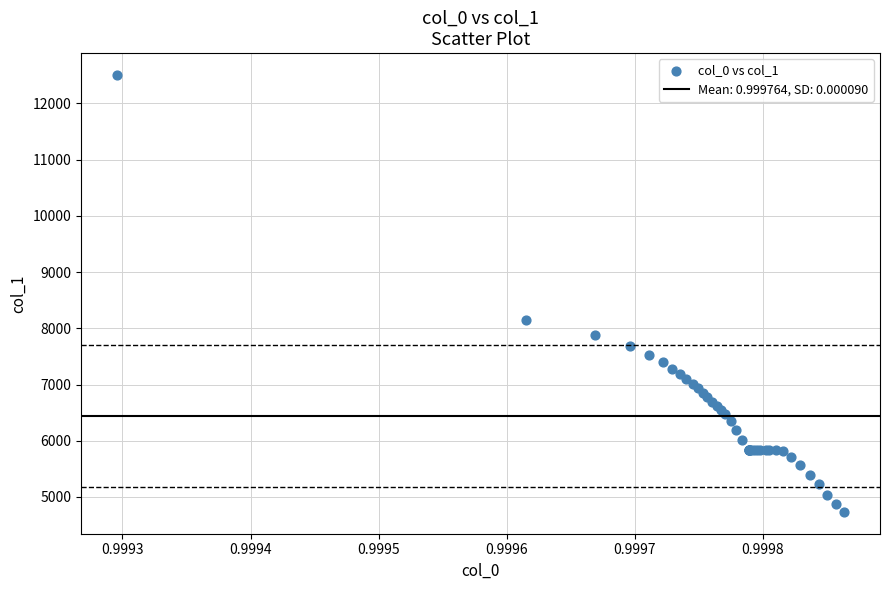

What Y value in the scatter plot is closest to 8620?

8150